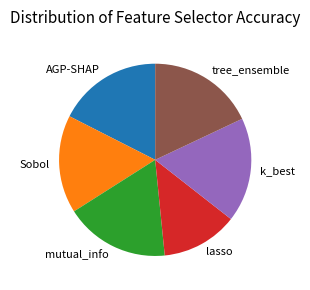

Which has a higher value, lasso or tree_ensemble?

tree_ensemble